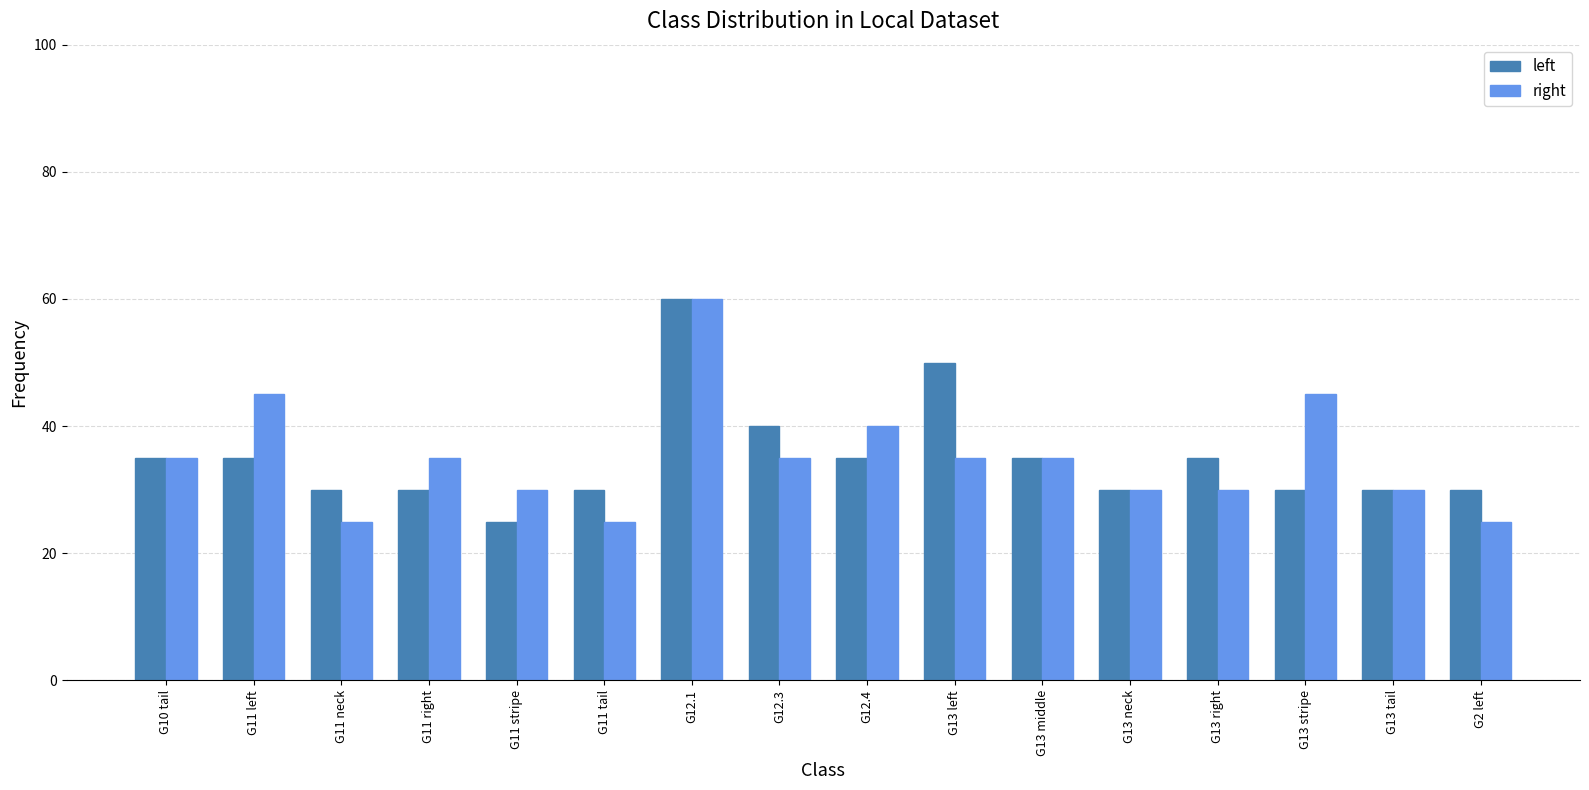

What is the sum of all left values?

560